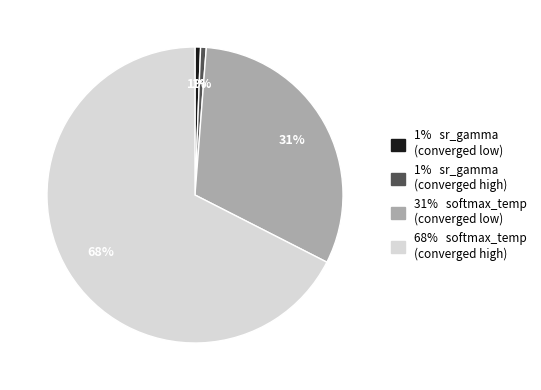

Does any single category account for the majority?

Yes